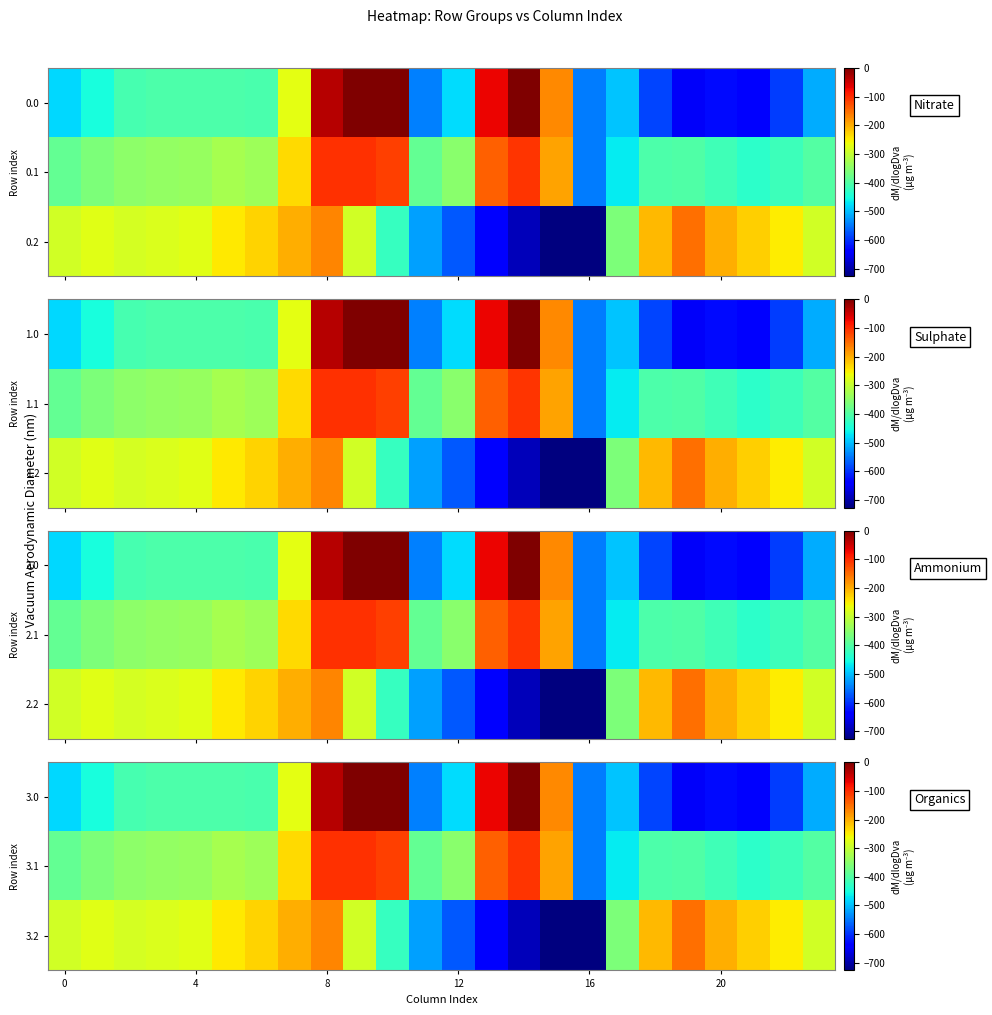

List the series in order of their peak value, highest first.

3.0, 3.1, 3.2